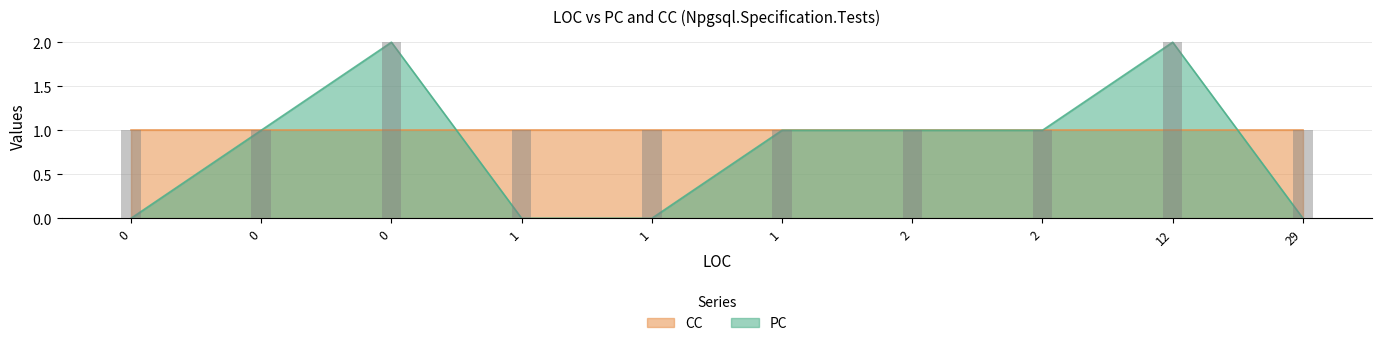

Which series changed the most between 29 and 0?

PC